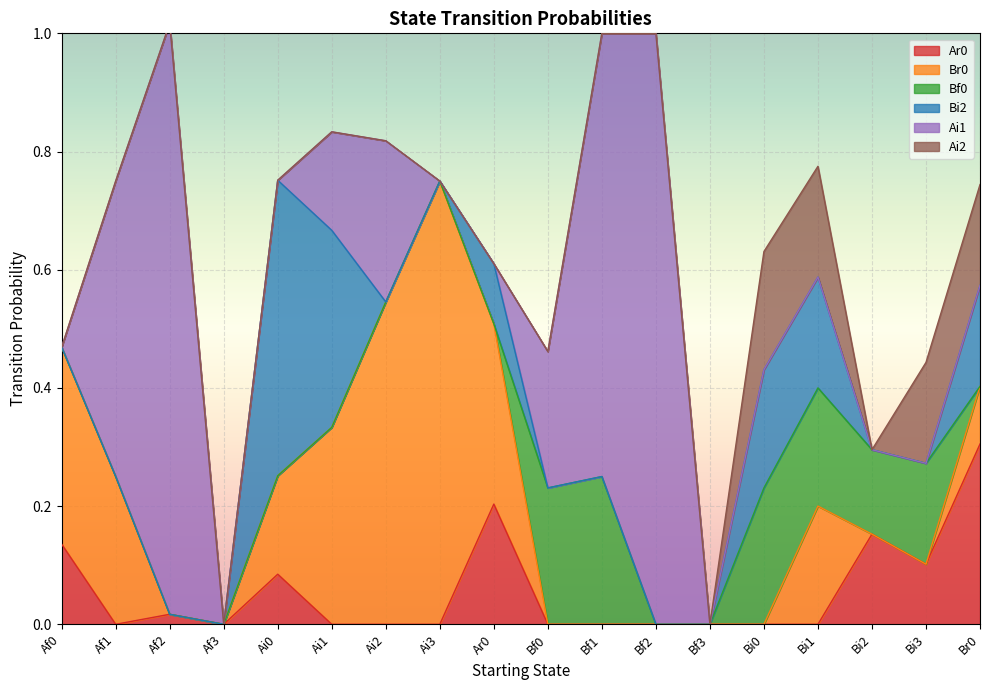

How many positive values does the Ar0 series have?

7